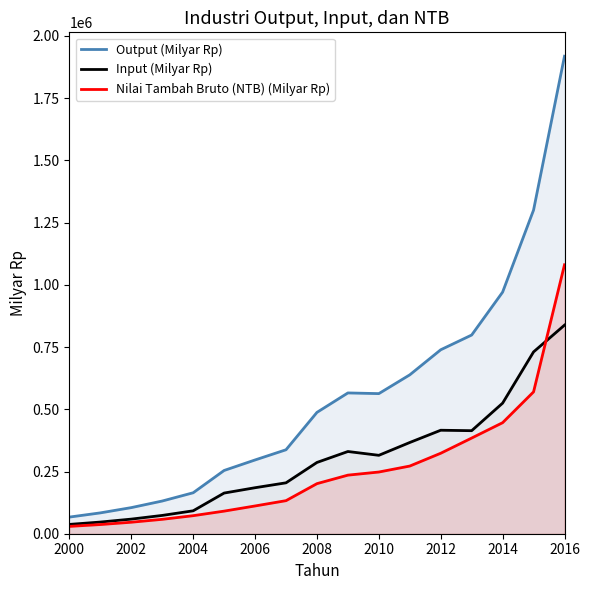

What is the spread (max minus min) of values at 2014?

524667